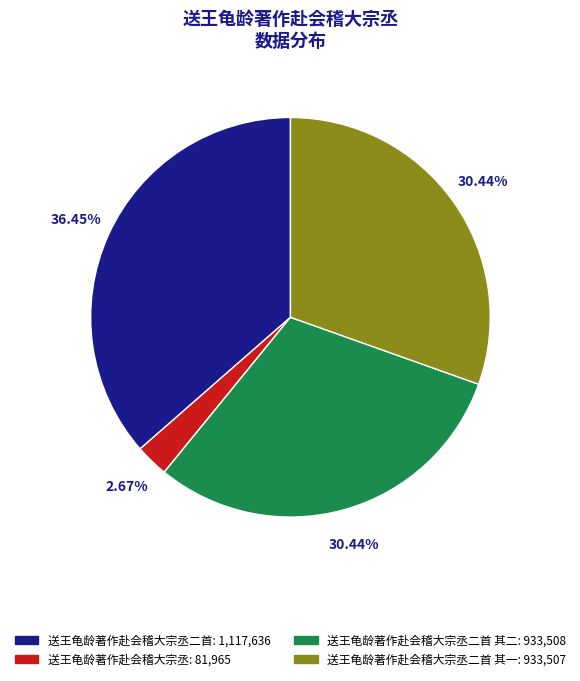

Is there any slice that represents more than half of the pie?

No